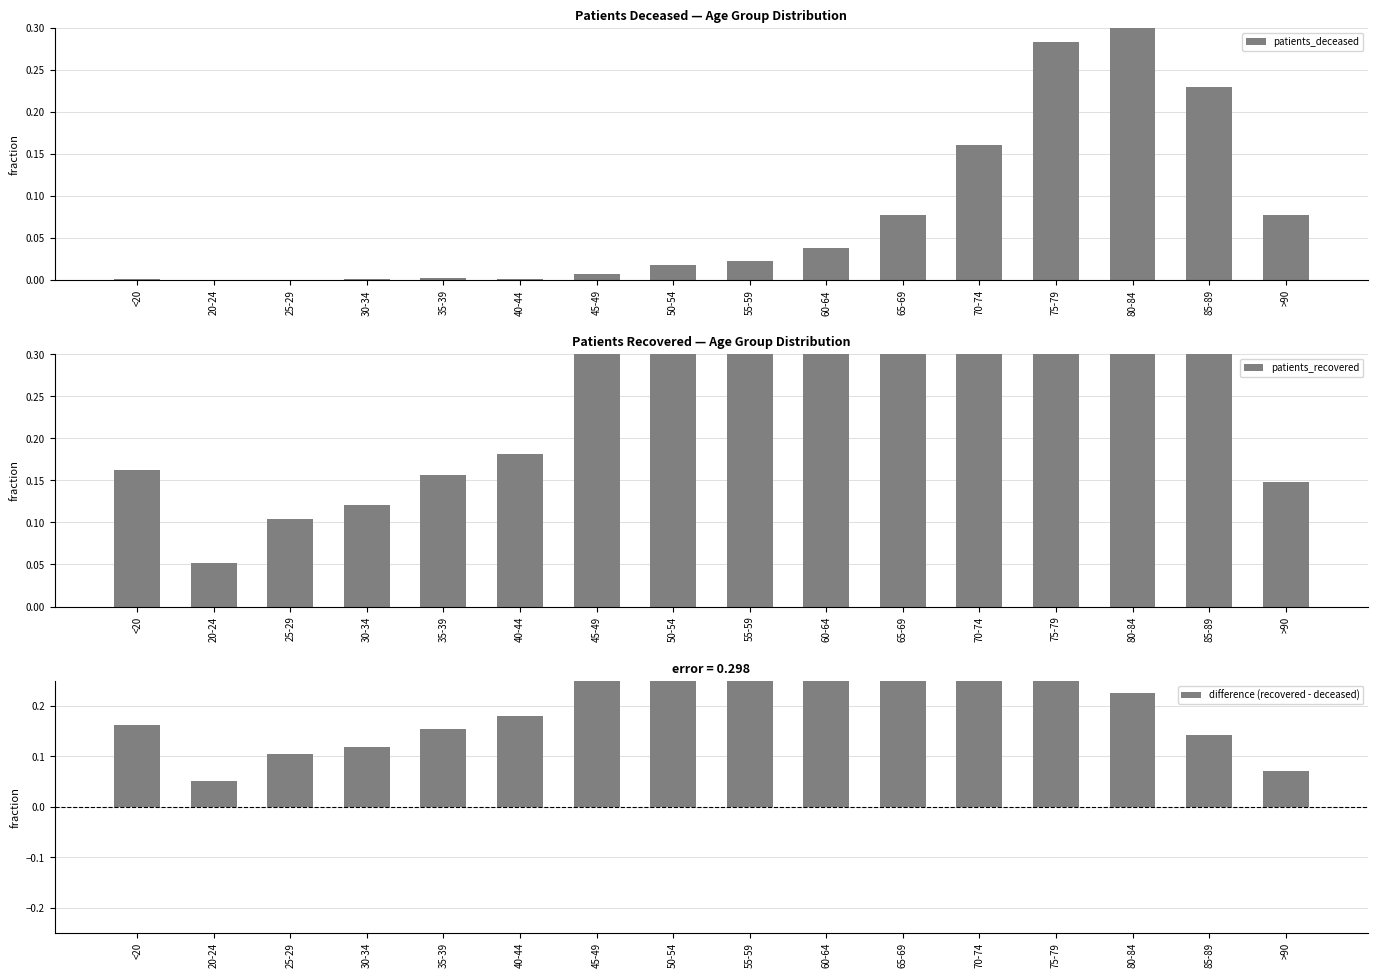

Reading left to right, list all the values displayed in this chart.

patients_deceased: <20=0.0	20-24=0.0	25-29=0.0	30-34=0.0	35-39=0.0	40-44=0.0	45-49=0.0	50-54=0.0	55-59=0.0	60-64=0.0	65-69=0.1	70-74=0.2	75-79=0.3	80-84=0.3	85-89=0.2	>90=0.1
patients_recovered: <20=0.2	20-24=0.1	25-29=0.1	30-34=0.1	35-39=0.2	40-44=0.2	45-49=0.3	50-54=0.5	55-59=0.6	60-64=0.7	65-69=0.6	70-74=0.8	75-79=0.7	80-84=0.5	85-89=0.4	>90=0.1
difference (recovered - deceased): <20=0.2	20-24=0.1	25-29=0.1	30-34=0.1	35-39=0.2	40-44=0.2	45-49=0.3	50-54=0.5	55-59=0.6	60-64=0.6	65-69=0.5	70-74=0.6	75-79=0.4	80-84=0.2	85-89=0.1	>90=0.1